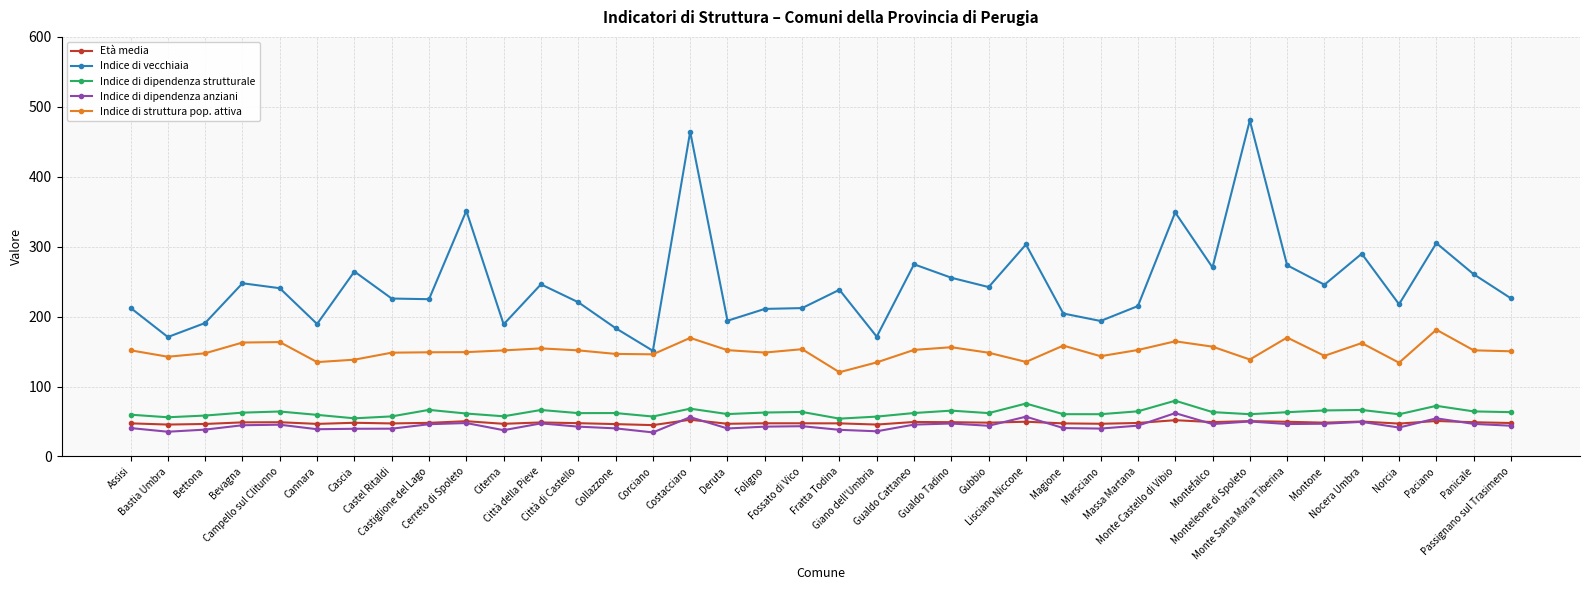

What is the lowest value of the Indice di struttura pop. attiva series?

120.4